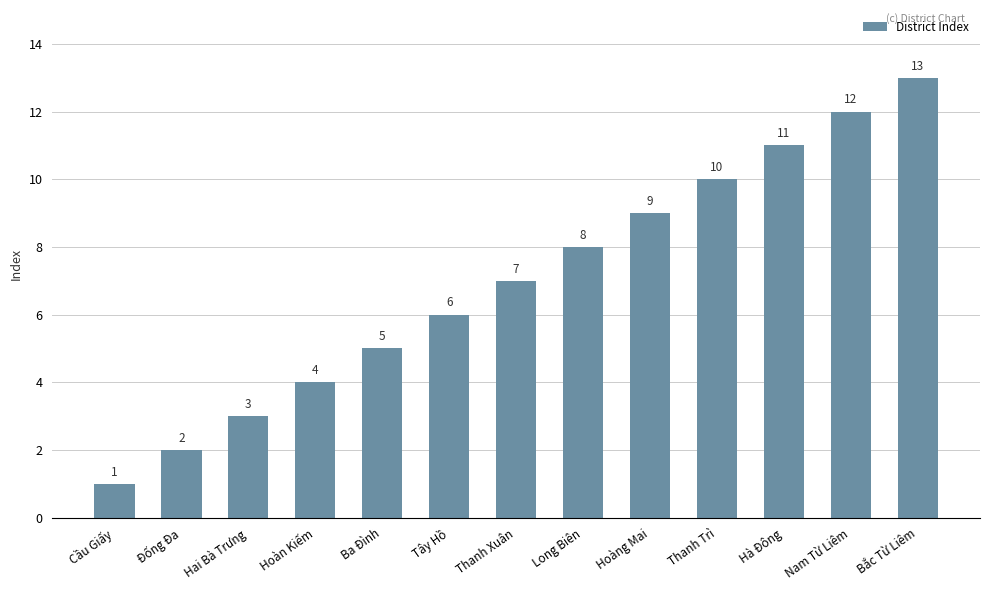

What position from the left is Long Biên?

8